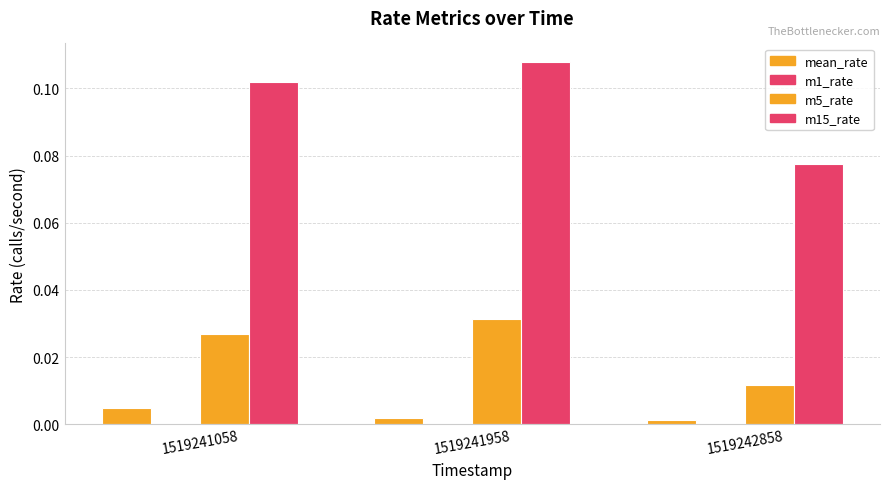

At which label does m5_rate reach its peak?

1519241958